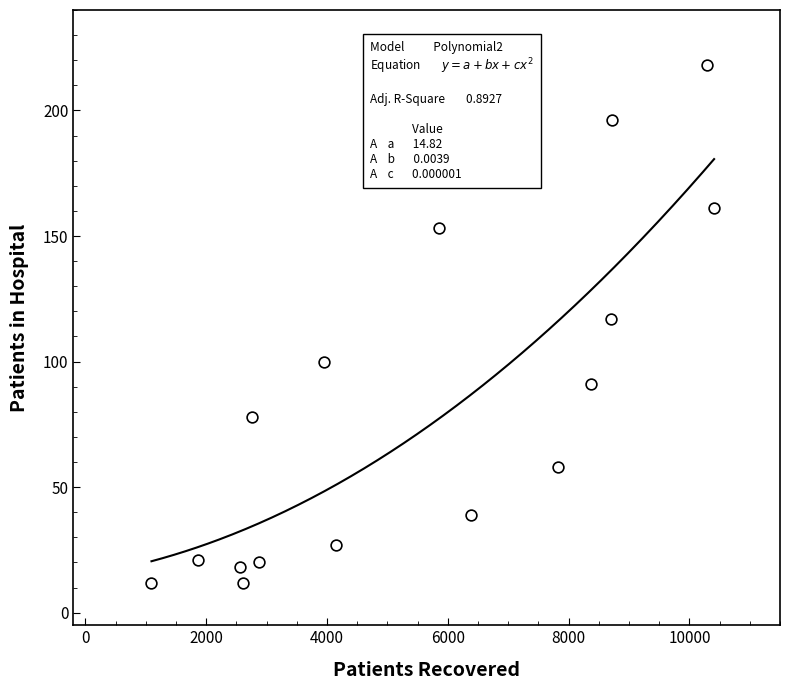

What is the range of Y values (max minus min)?

206